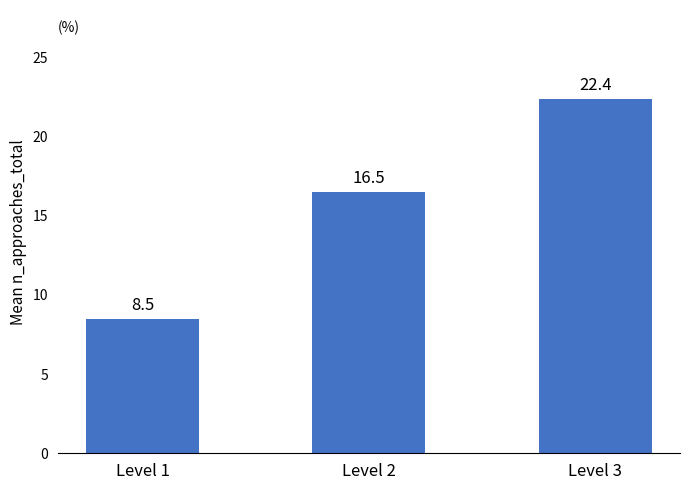

List the labels in order of value, smallest first.

Level 1, Level 2, Level 3